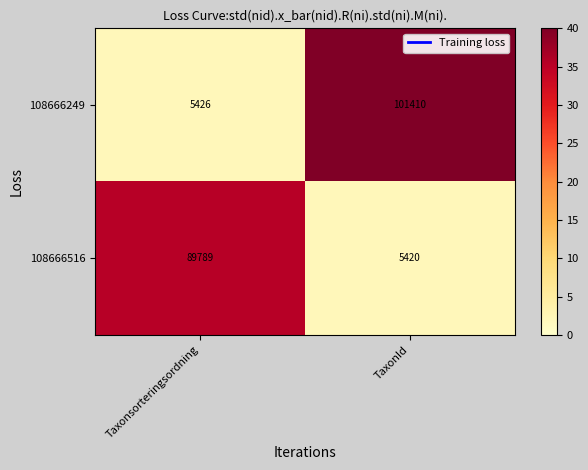

Reading left to right, transcribe all the data shown in this chart.

108666249: 5426	101410
108666516: 89789	5420